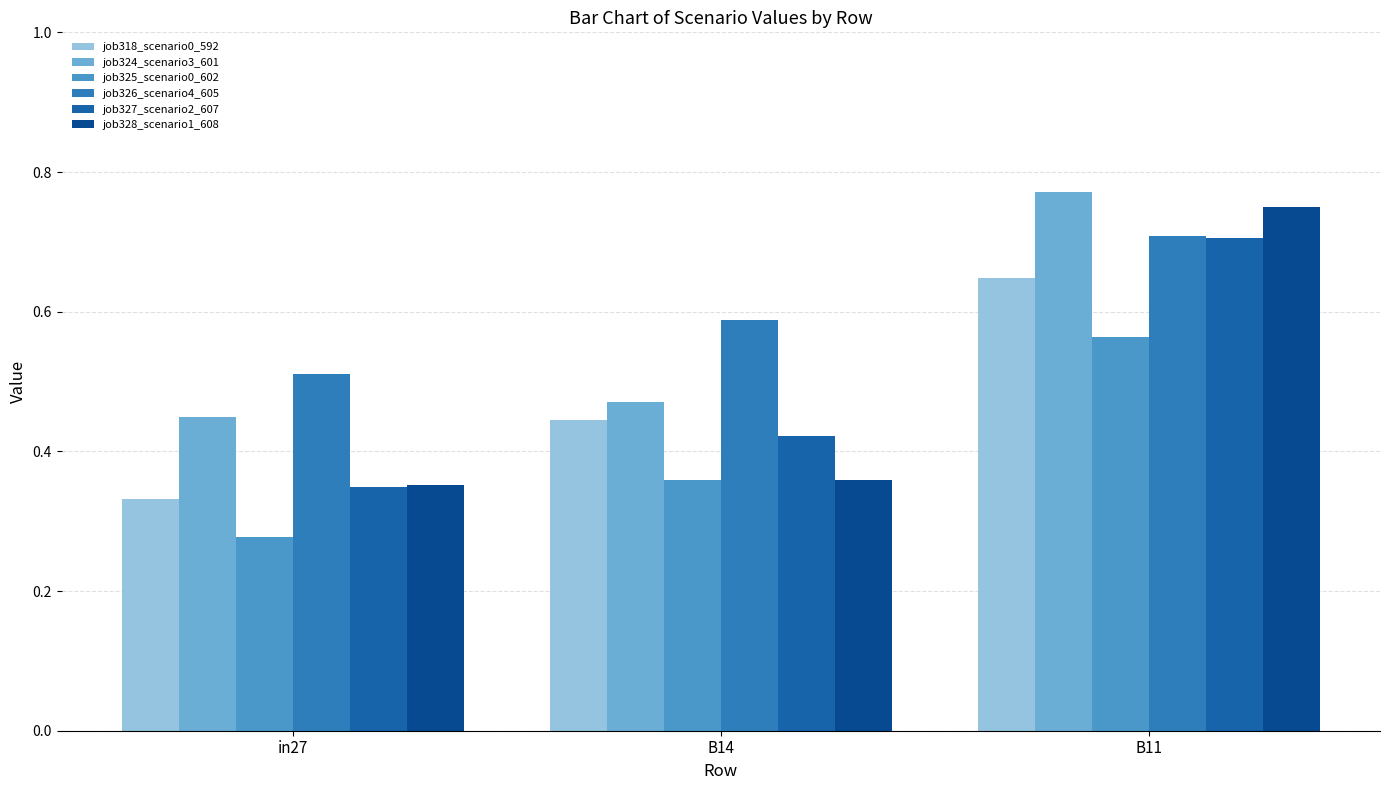

Which category has the highest value in the job325_scenario0_602 series?

B11